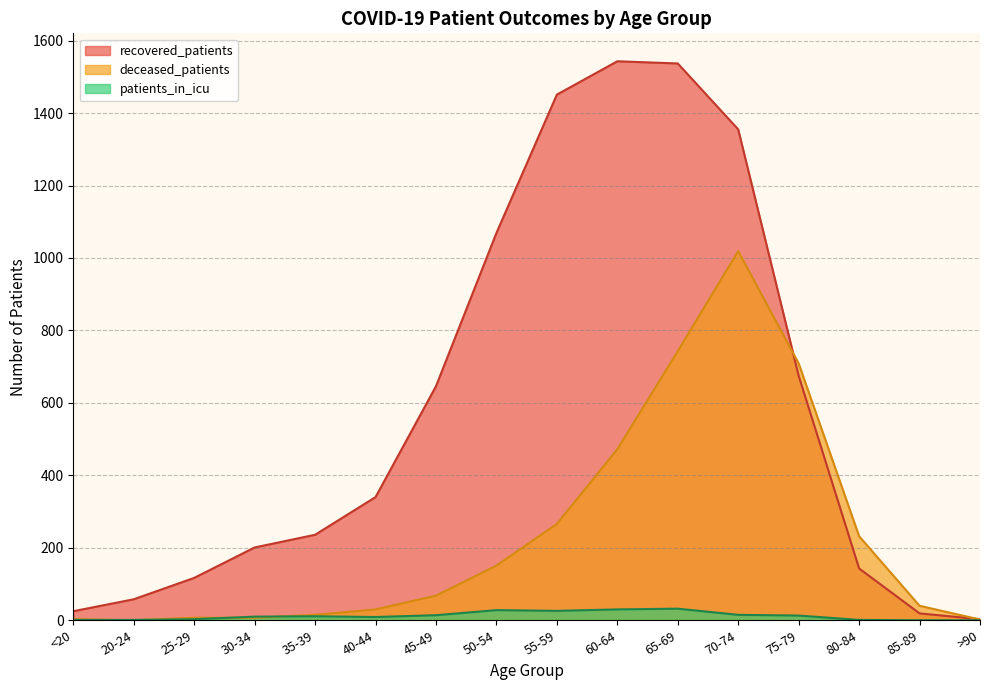

True or false: recovered_patients and patients_in_icu cross at least once.

False